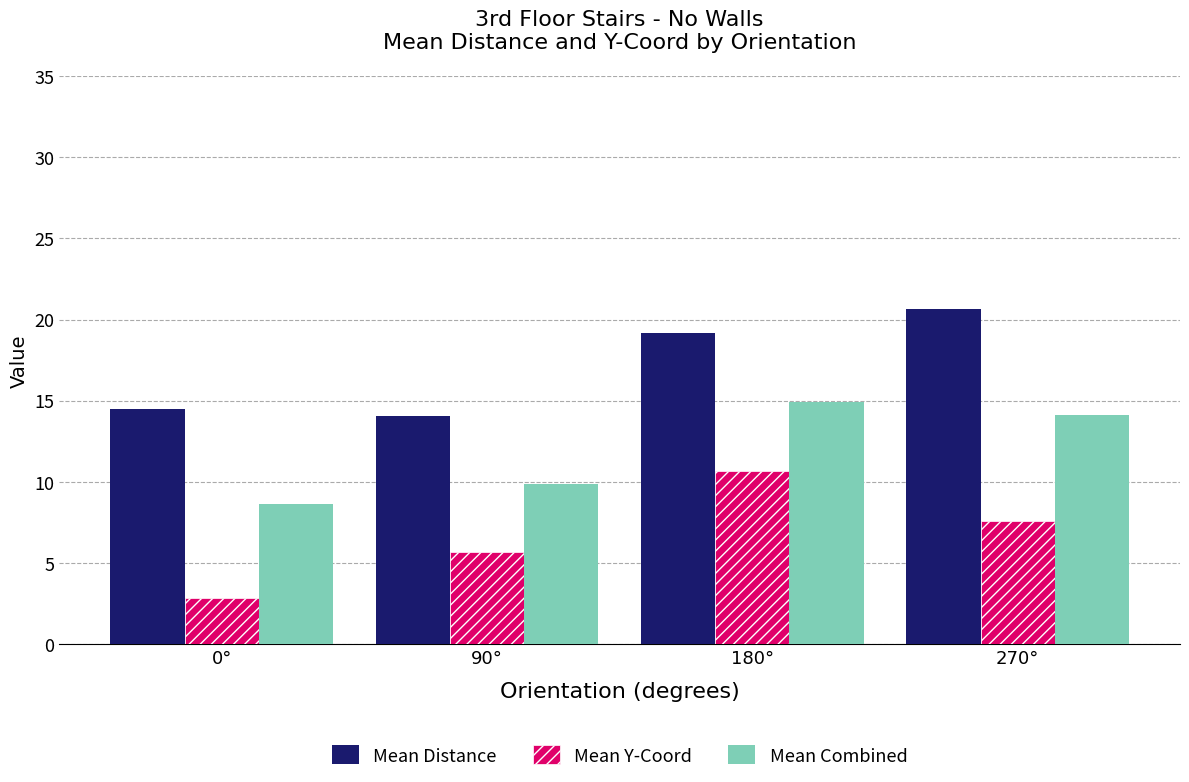

At which category does the chart reach its minimum across all series?

0°